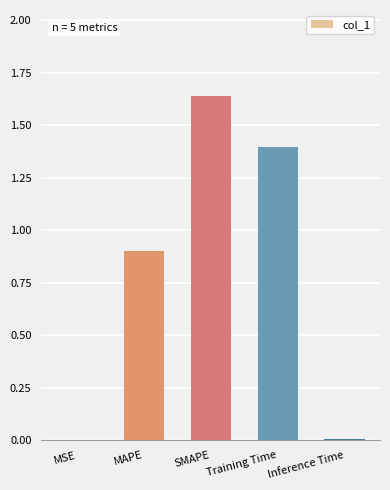

What is the sum of all values?

3.9